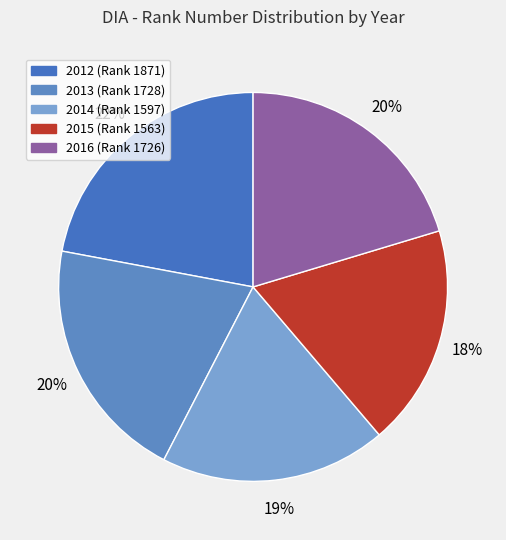

Is the sum of 2015 and 2013 greater than half?

No